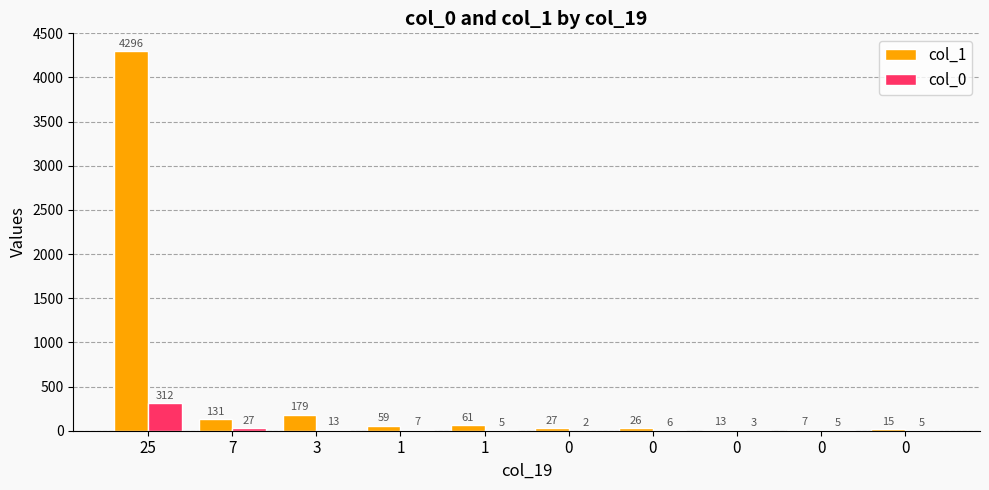

Reading left to right, transcribe all the data shown in this chart.

col_1: 4296	131	179	59	61	27	26	13	7	15
col_0: 312	27	13	7	5	2	6	3	5	5